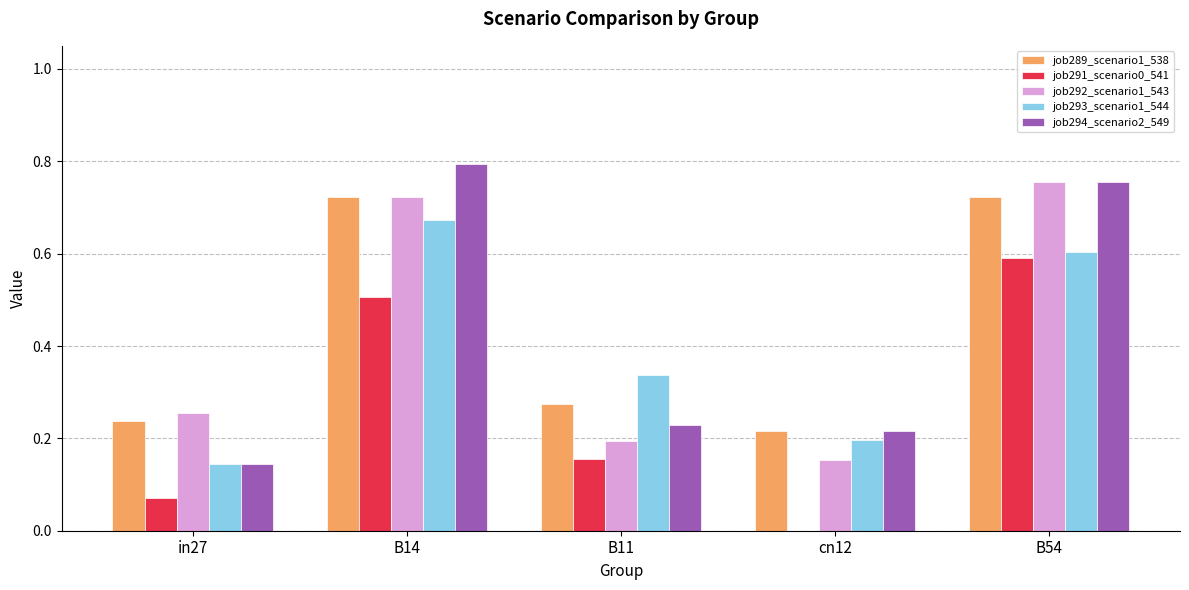

What is the difference between the job294_scenario2_549 values at in27 and B14?

0.6